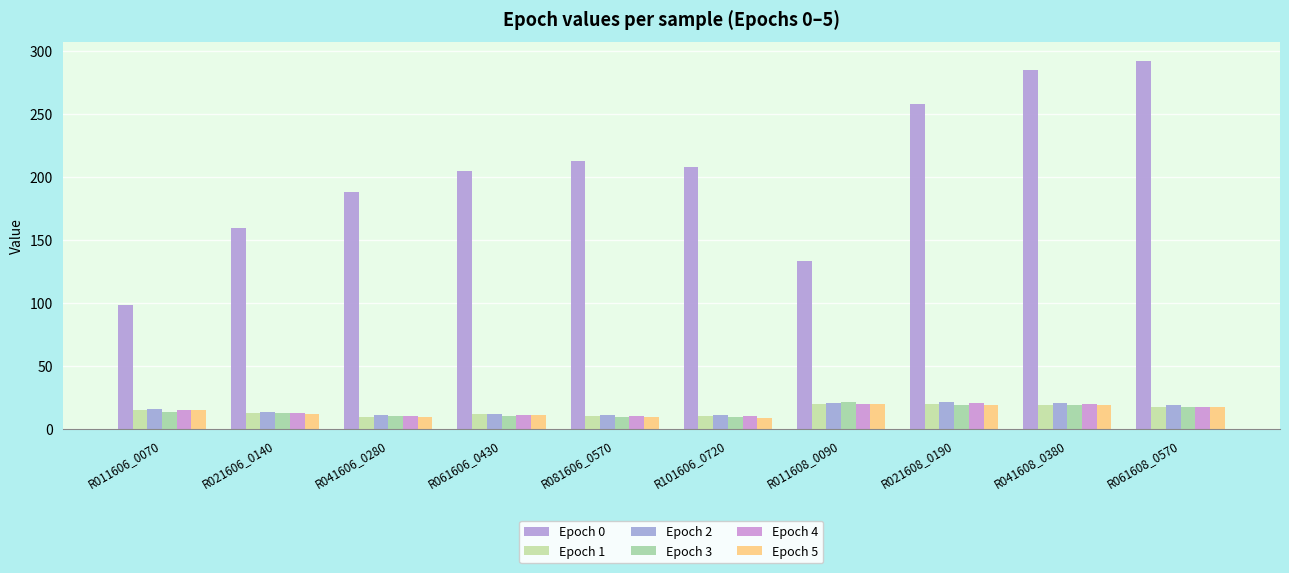

What is the value of the Epoch 3 bar at the 9th from the left?

19.4